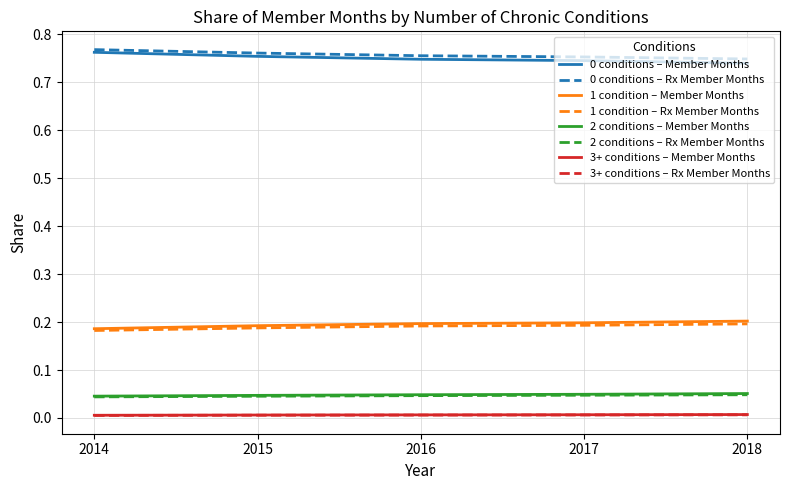

True or false: 0 conditions – Member Months and 2 conditions – Rx Member Months cross at least once.

False